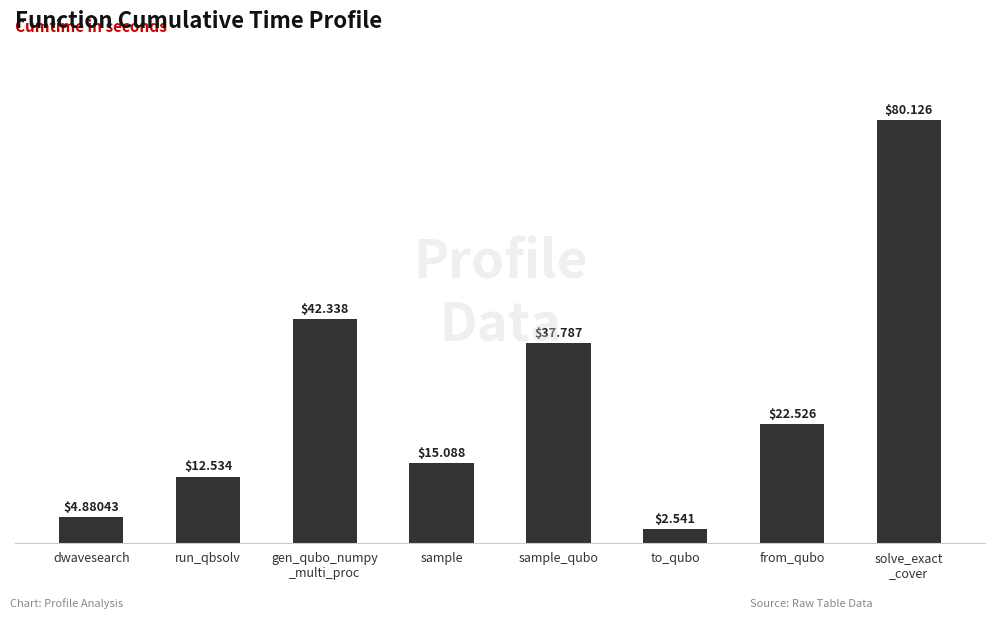

What is the difference between the second highest and second lowest values?

37.5